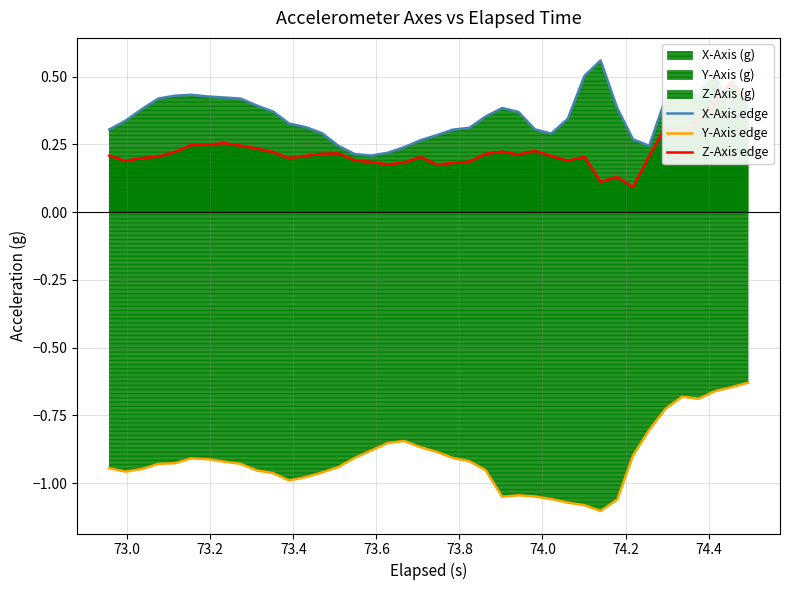

True or false: X-Axis edge and Y-Axis edge cross at least once.

False